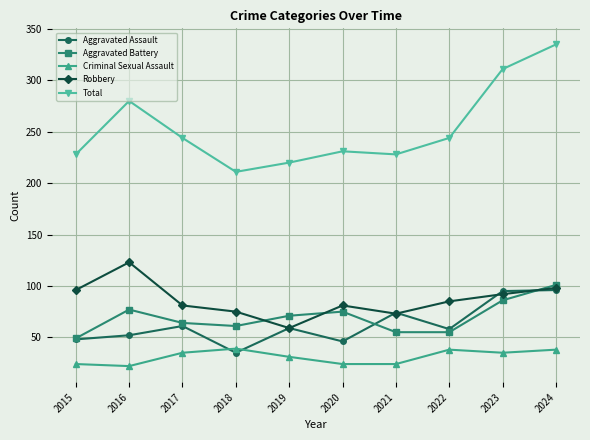

True or false: Aggravated Assault and Total cross at least once.

False